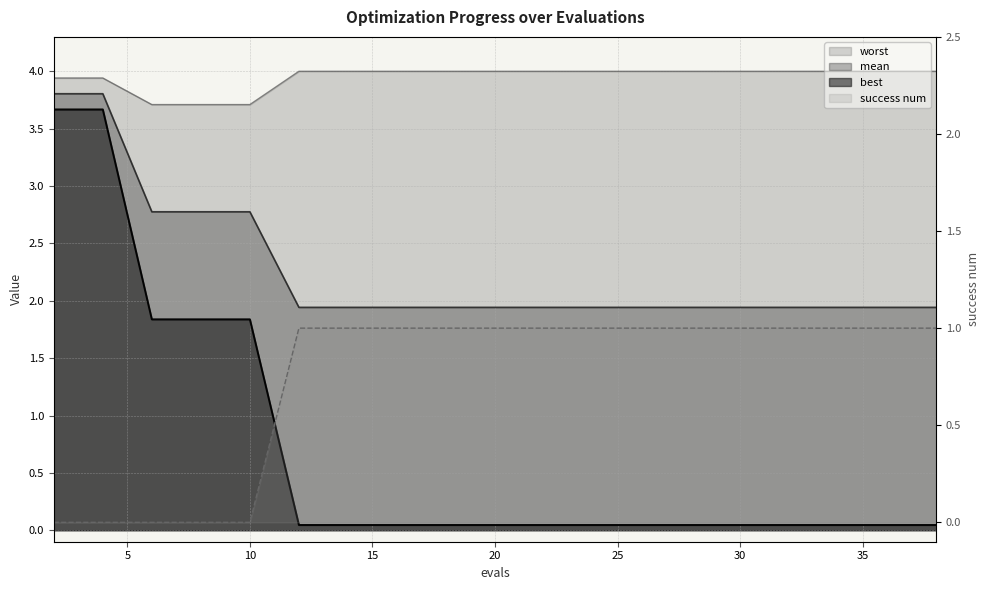

Is the value of worst at 20 greater than the value of success num at 10?

Yes